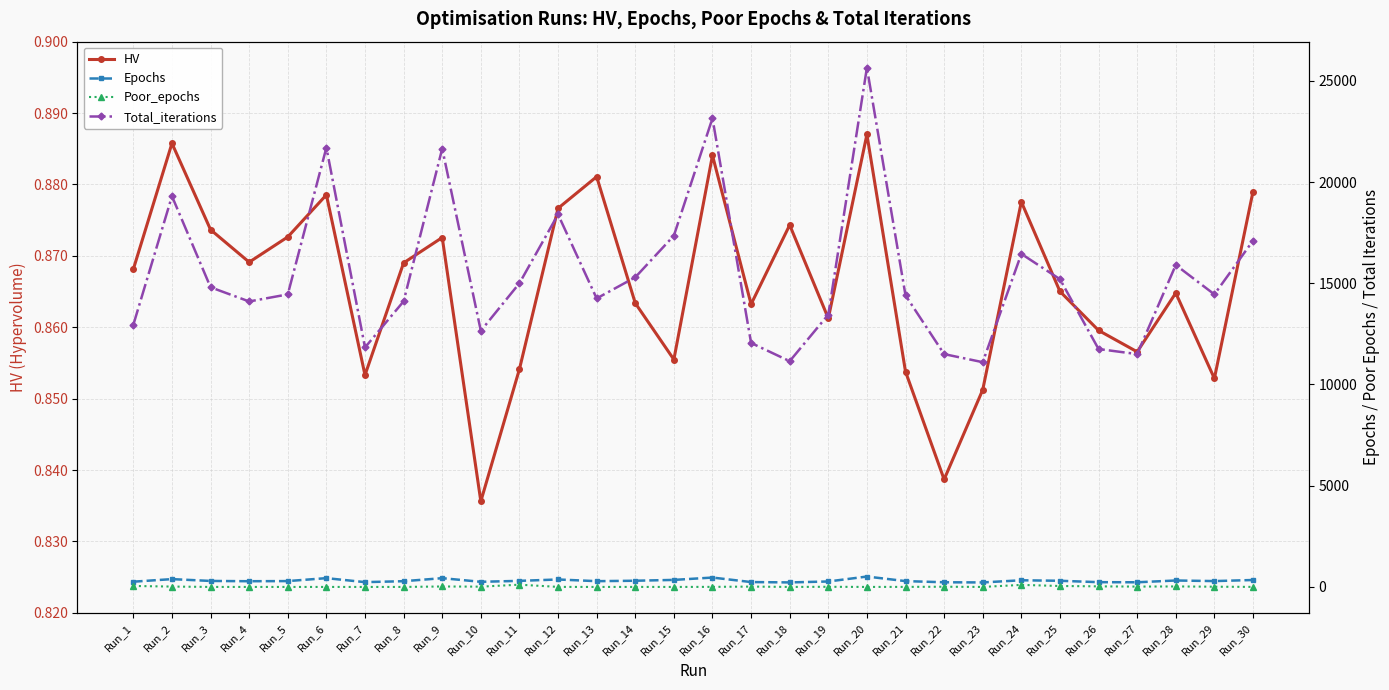

Rank the categories by Epochs value from highest to lowest.

Run_20, Run_16, Run_6, Run_9, Run_2, Run_12, Run_15, Run_30, Run_24, Run_28, Run_14, Run_25, Run_11, Run_3, Run_5, Run_29, Run_21, Run_13, Run_8, Run_4, Run_19, Run_1, Run_10, Run_17, Run_7, Run_26, Run_22, Run_27, Run_18, Run_23